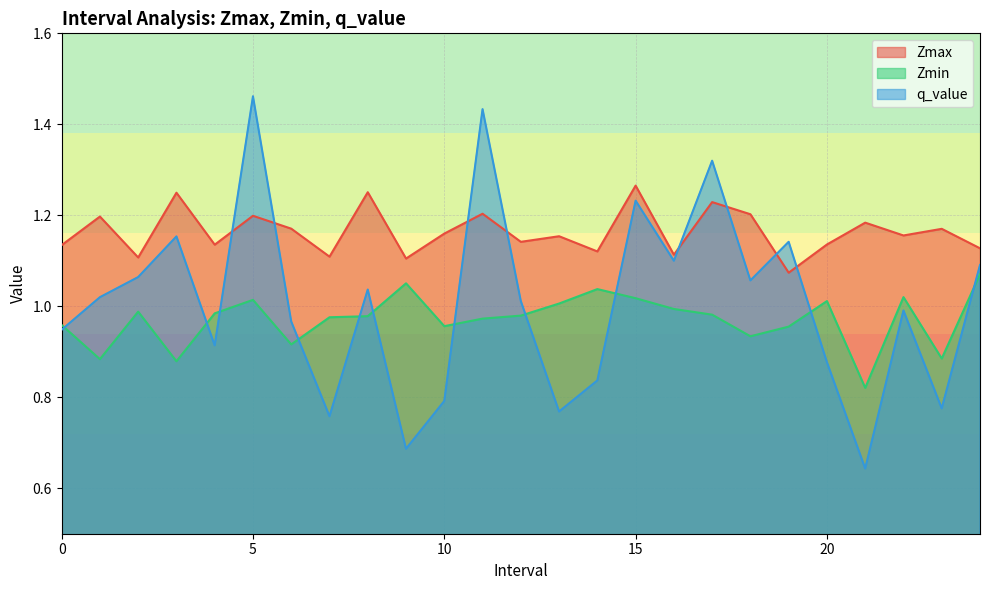

What is the difference between the second highest and second lowest values in the Zmax series?

0.1